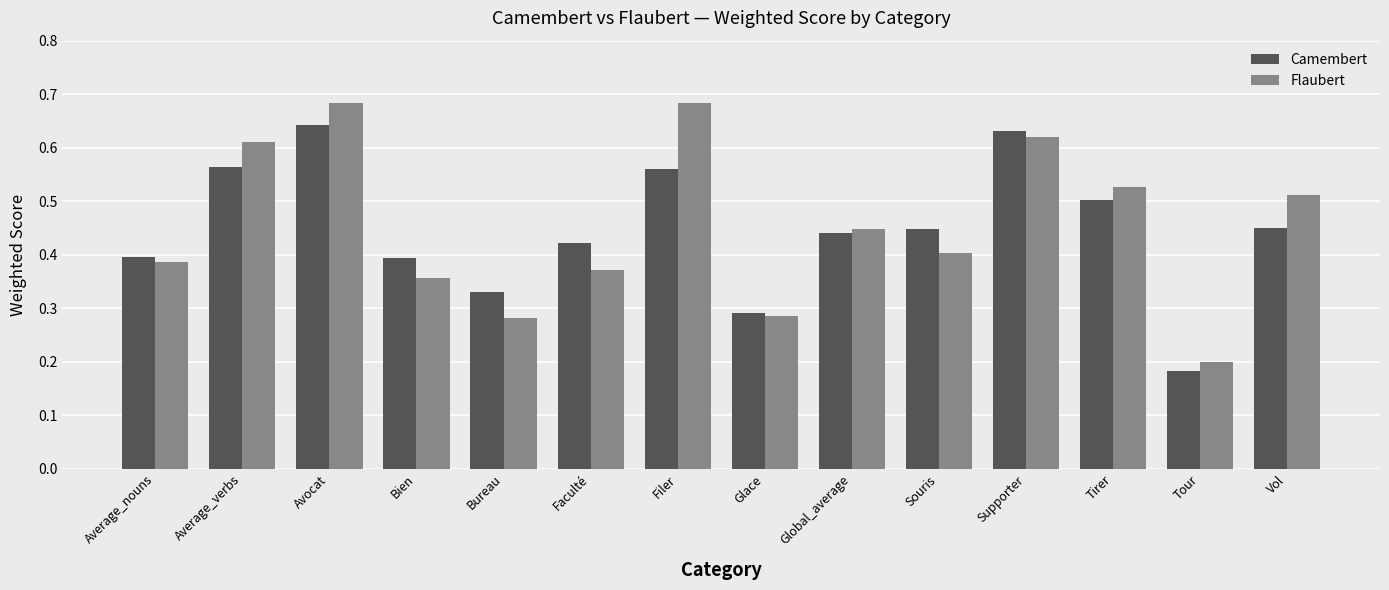

Between Global_average and Tour, which series saw the biggest shift?

Camembert